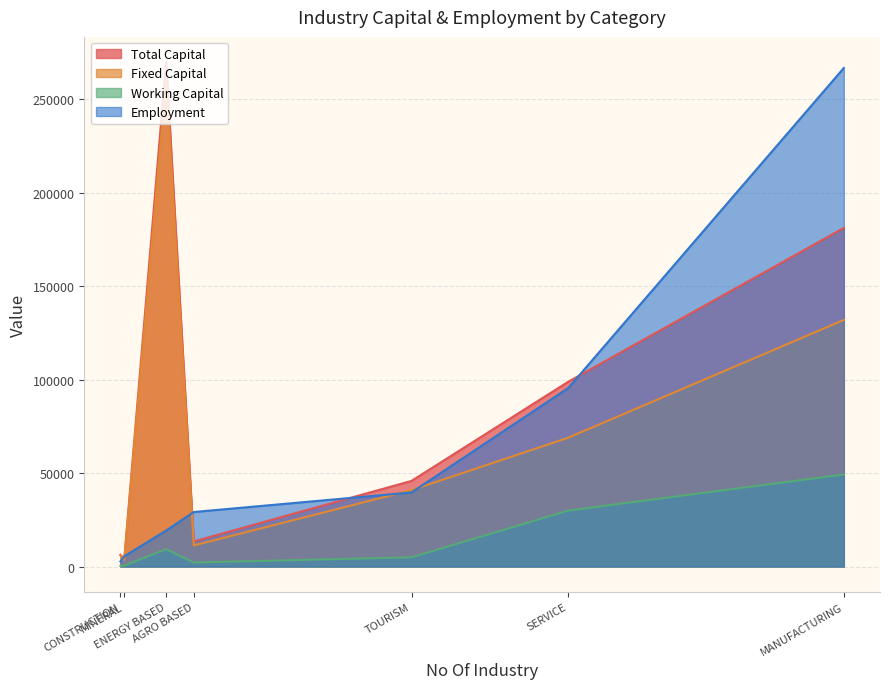

The Working Capital series shows 95.0 at MINERAL. True or false?

False